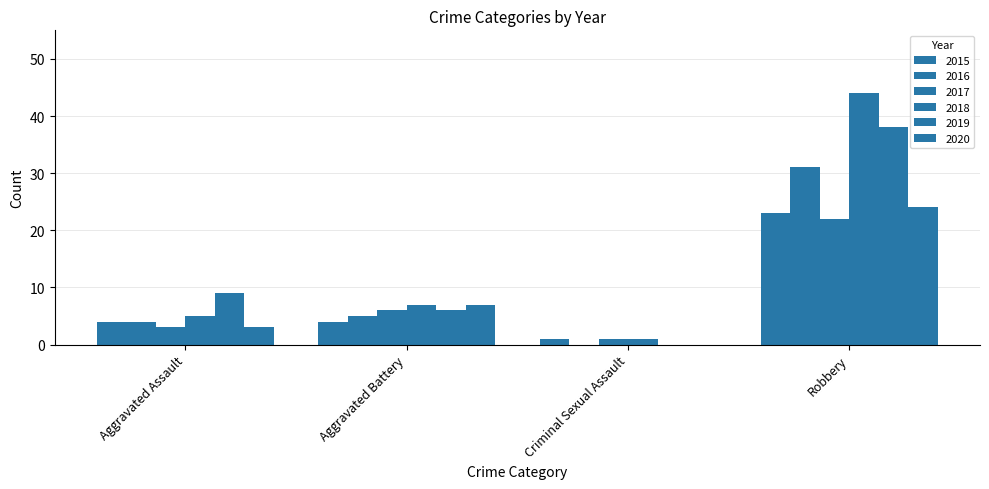

What is the approximate value of 2017 at Robbery, to the nearest 10?

20